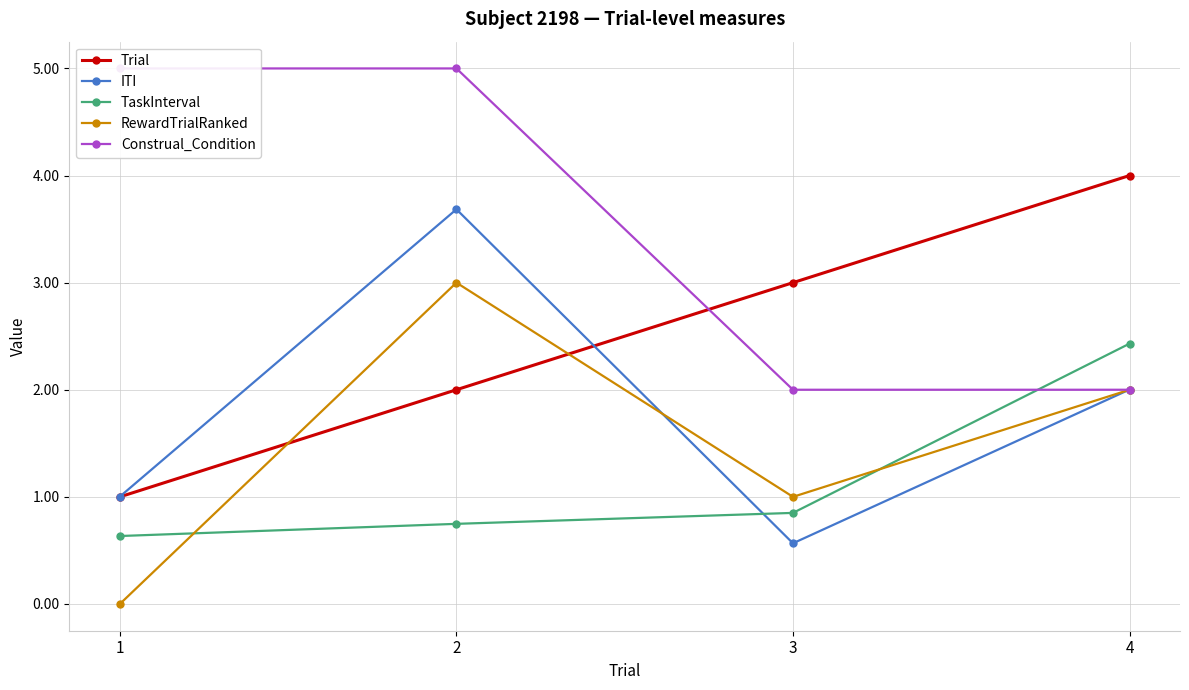

Which series changed the most between 2 and 3?

ITI